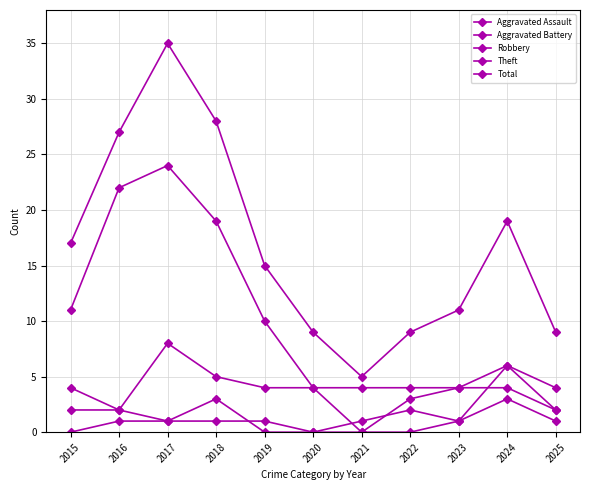

Where is the first local minimum for Total?

2021